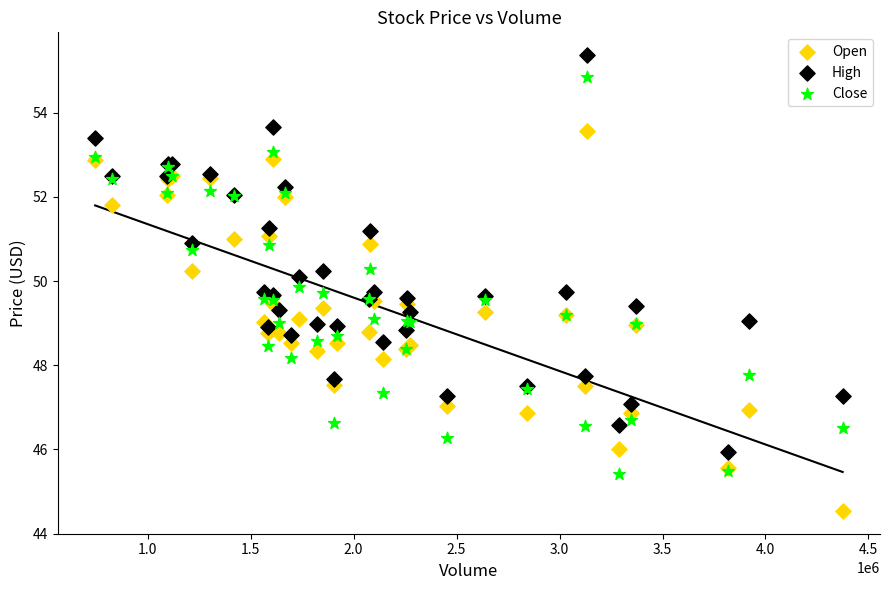

What is the X range (max minus min) for the scatter plot?

3629170.0